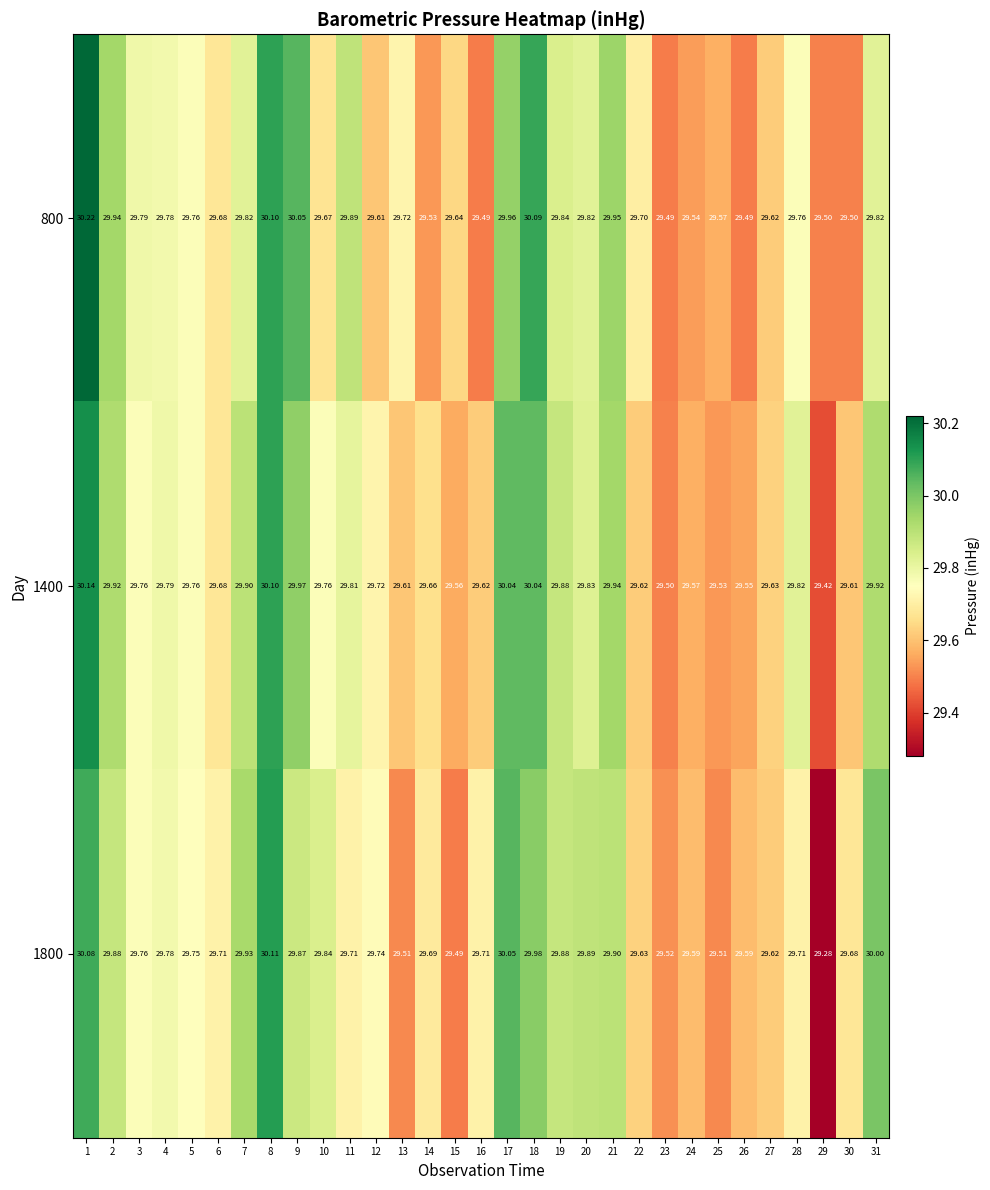

Is the value of 800 at 7 greater than the value of 1400 at 22?

Yes